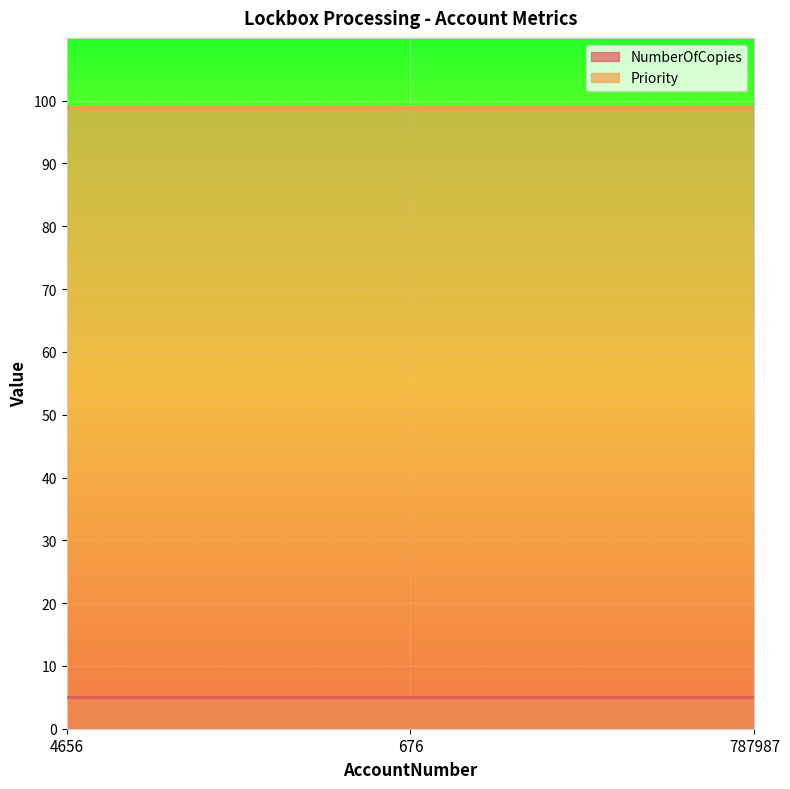

What is the sum of all Priority values?

297